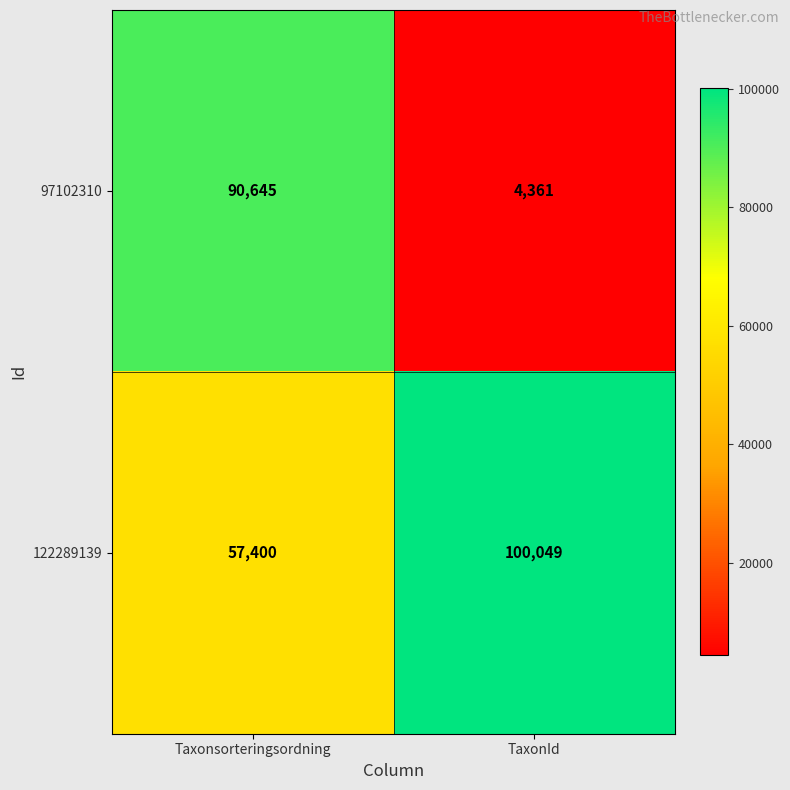

Between Taxonsorteringsordning and TaxonId, which series saw the biggest shift?

97102310